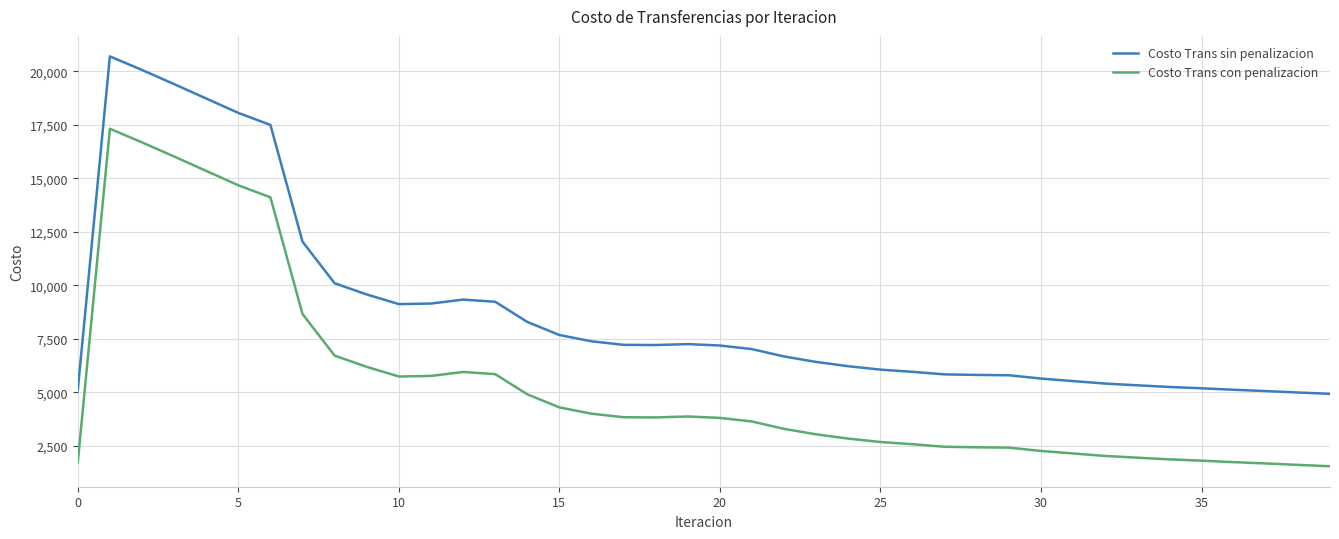

List the series in order of their peak value, highest first.

Costo Trans sin penalizacion, Costo Trans con penalizacion